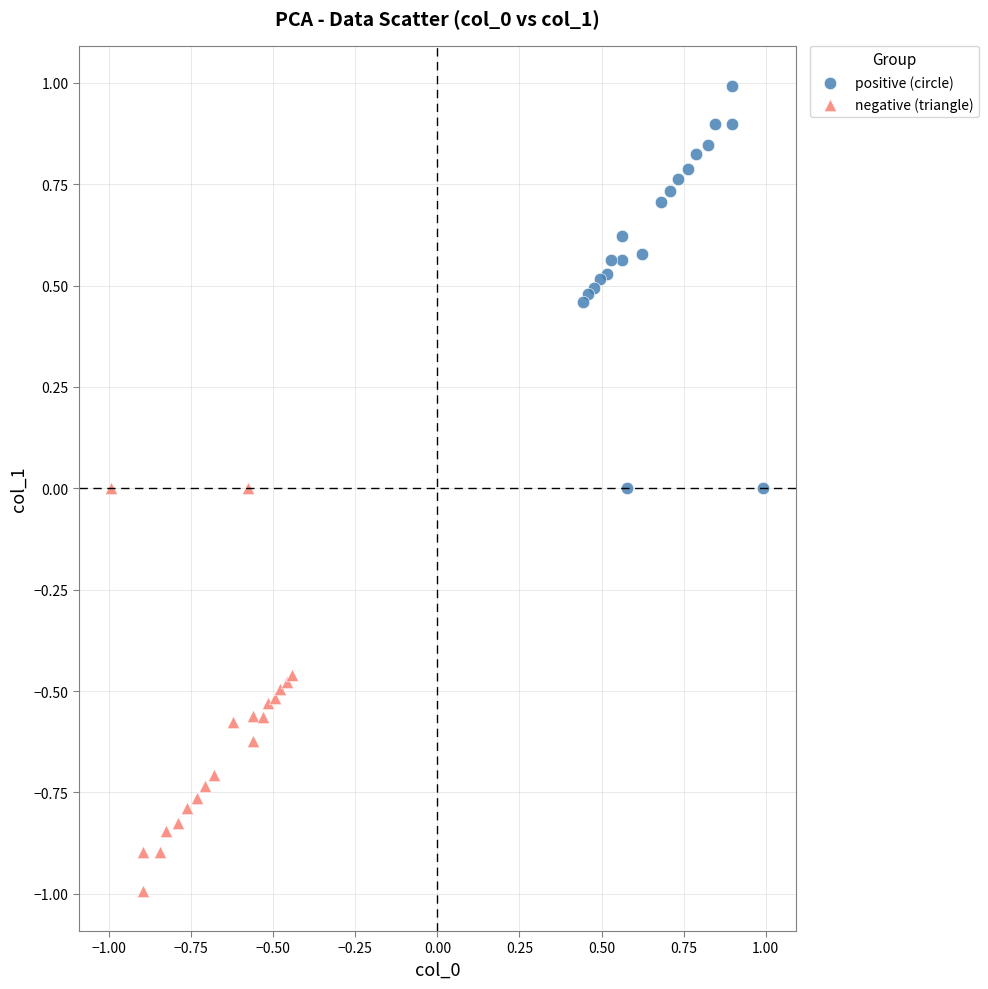

Which series reaches the minimum Y coordinate?

negative (triangle)